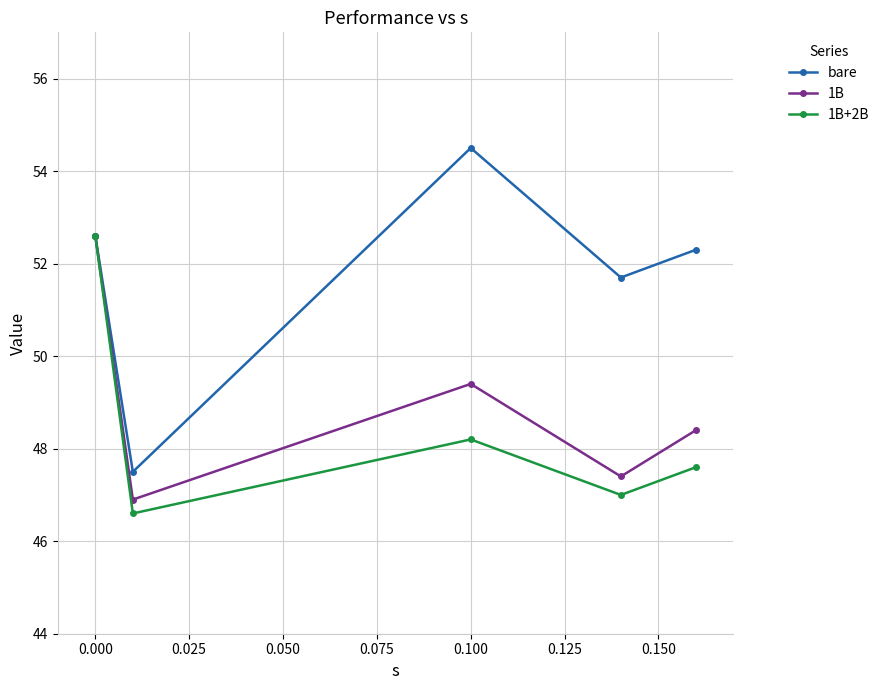

What is the sum of all bare values?

258.6